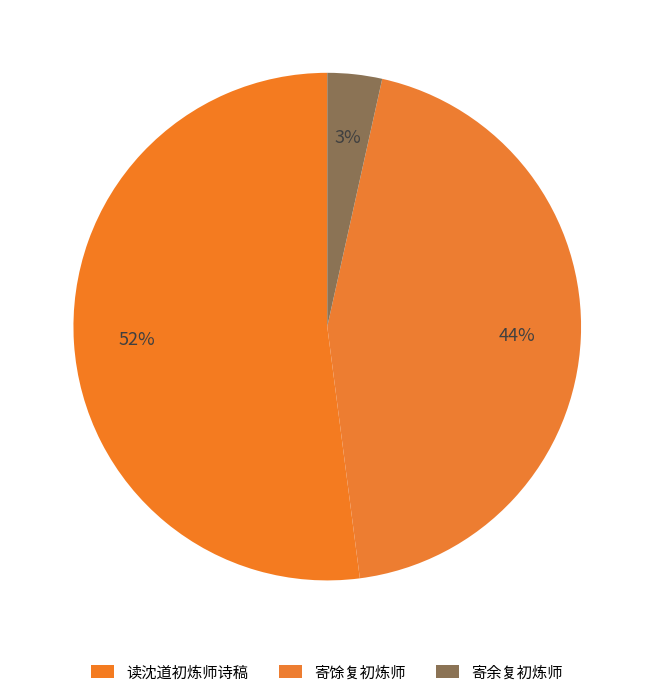

The 读沈道初炼师诗稿 slice represents 52% of the pie. True or false?

True